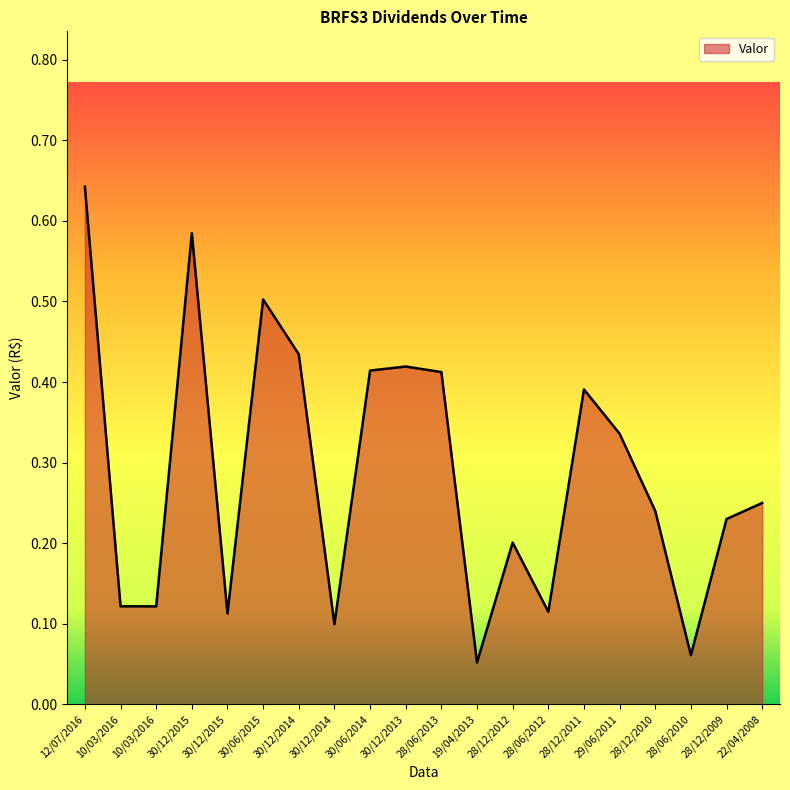

What is the average value?

0.3